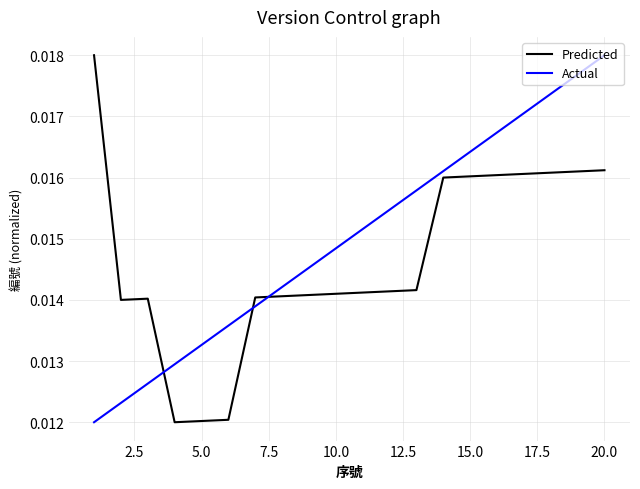

Rank the series by their average value, from highest to lowest.

Actual, Predicted